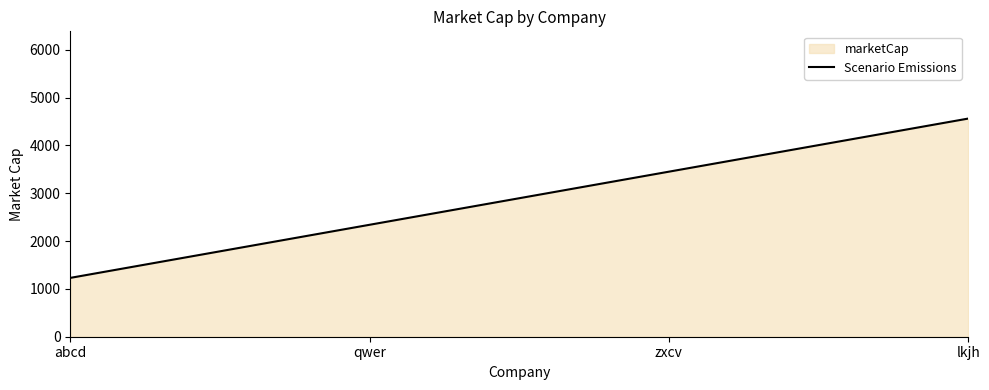

True or false: the data has more than 2 interior local peaks.

False